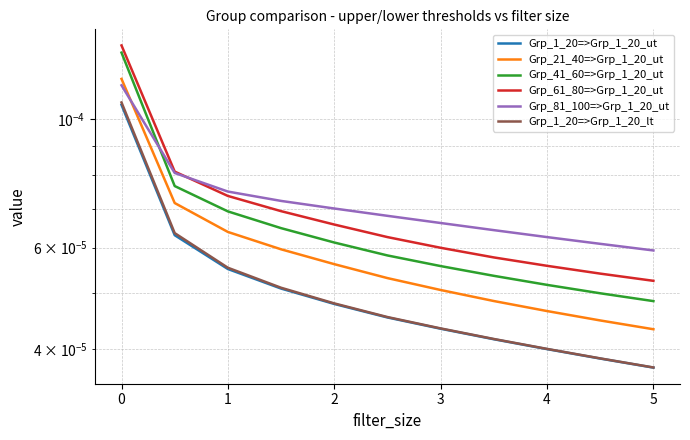

At 2, list the series in order from smallest to largest.

Grp_1_20=>Grp_1_20_ut, Grp_1_20=>Grp_1_20_lt, Grp_21_40=>Grp_1_20_ut, Grp_41_60=>Grp_1_20_ut, Grp_61_80=>Grp_1_20_ut, Grp_81_100=>Grp_1_20_ut